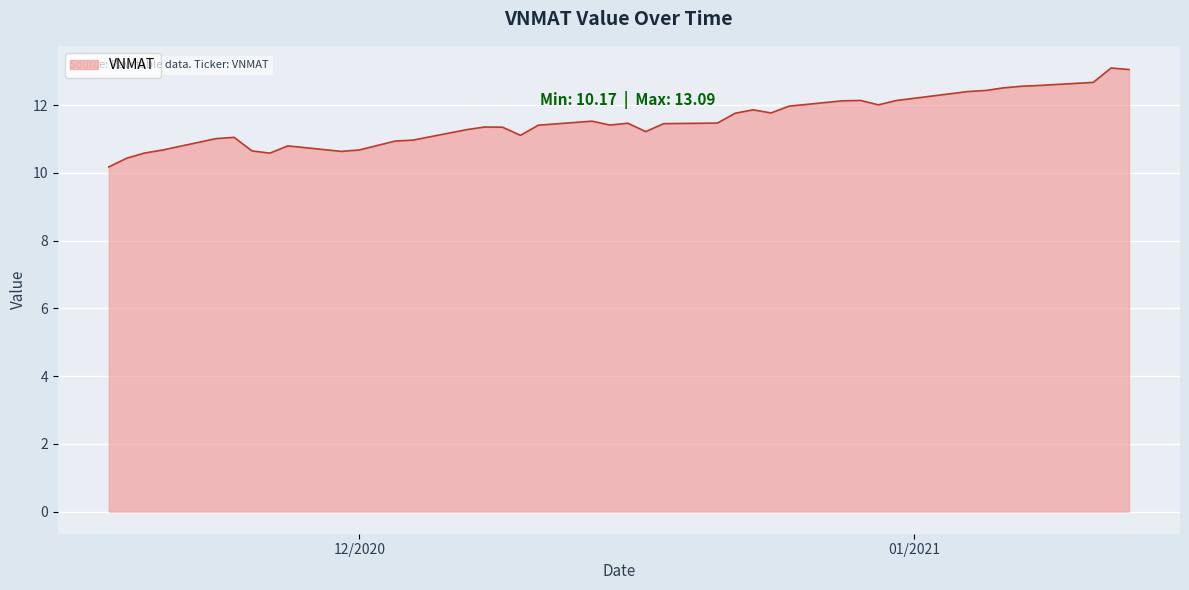

What is the difference between the maximum and minimum values?

2.9